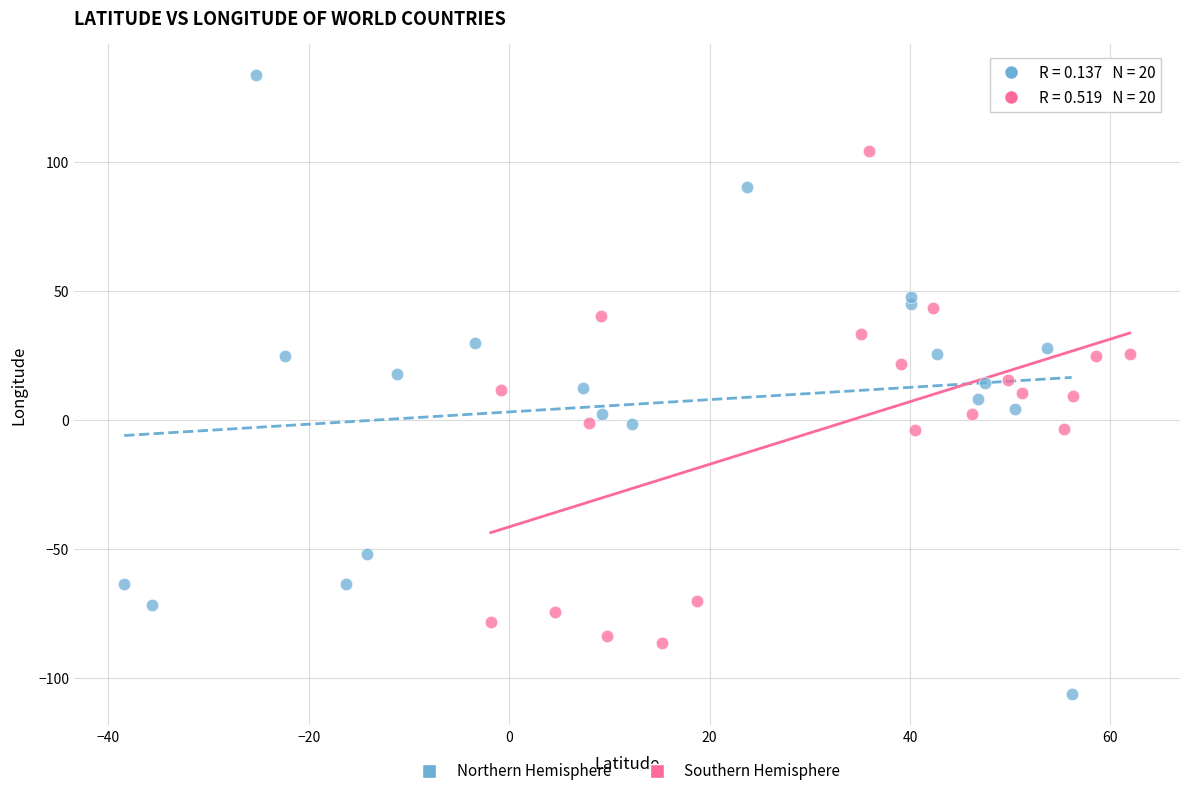

Which series contains the lowest Y value?

Northern Hemisphere